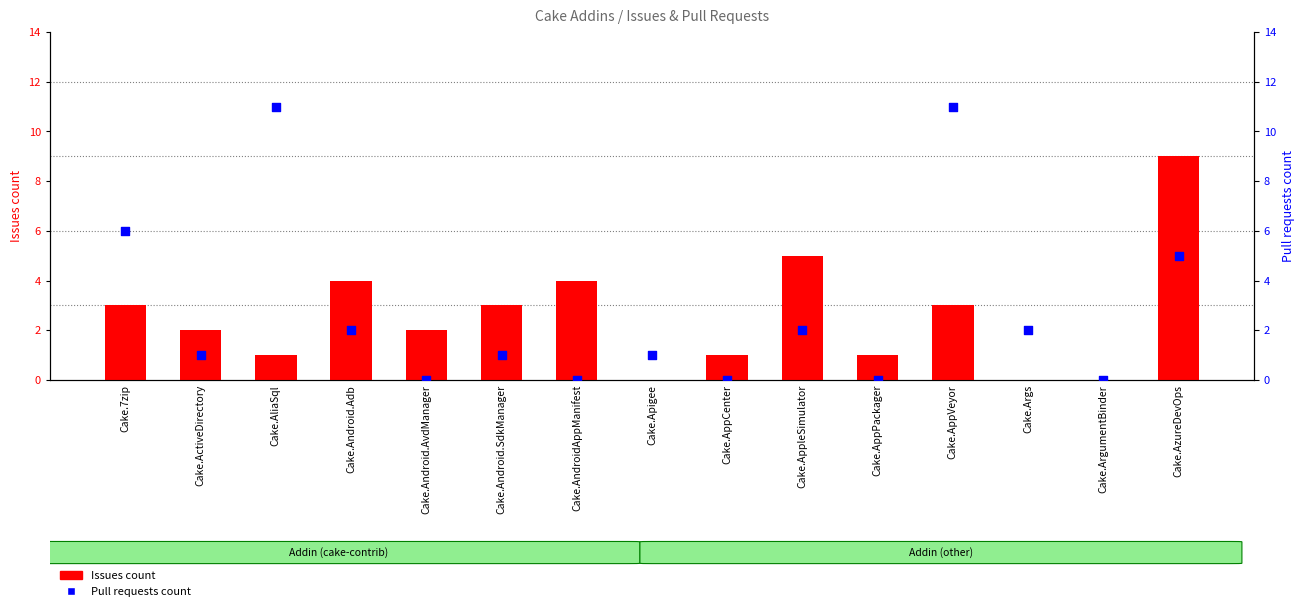

Which series has the largest total across all categories?

Pull requests count